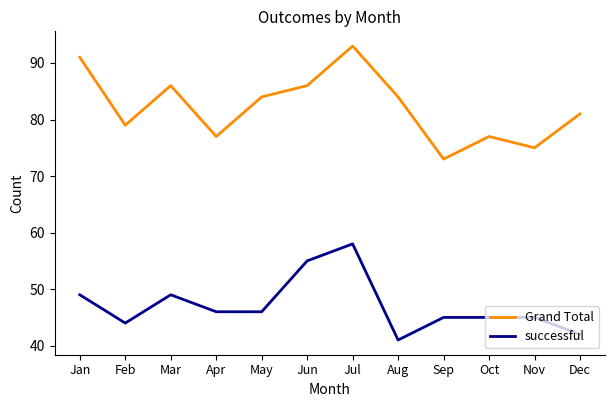

True or false: Grand Total and successful intersect in this chart.

False